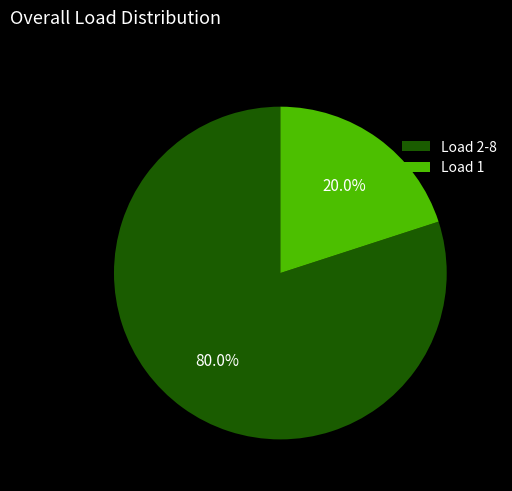

Rank the categories by value from lowest to highest.

Load 1, Load 2-8